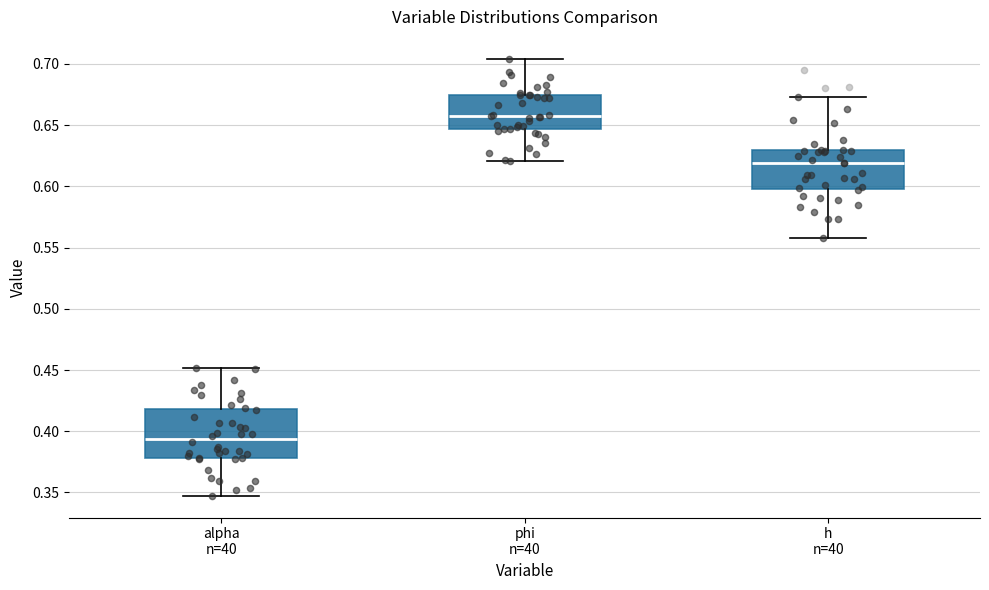

Which box has the lowest median line?

alpha n=40